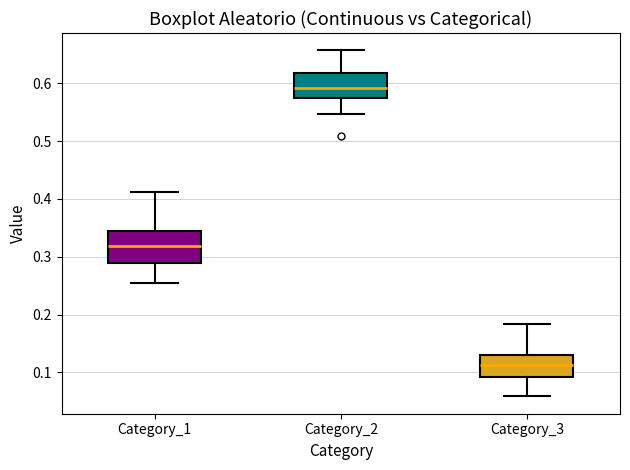

Which box is the tallest, from its lower edge to its upper edge?

Category_1